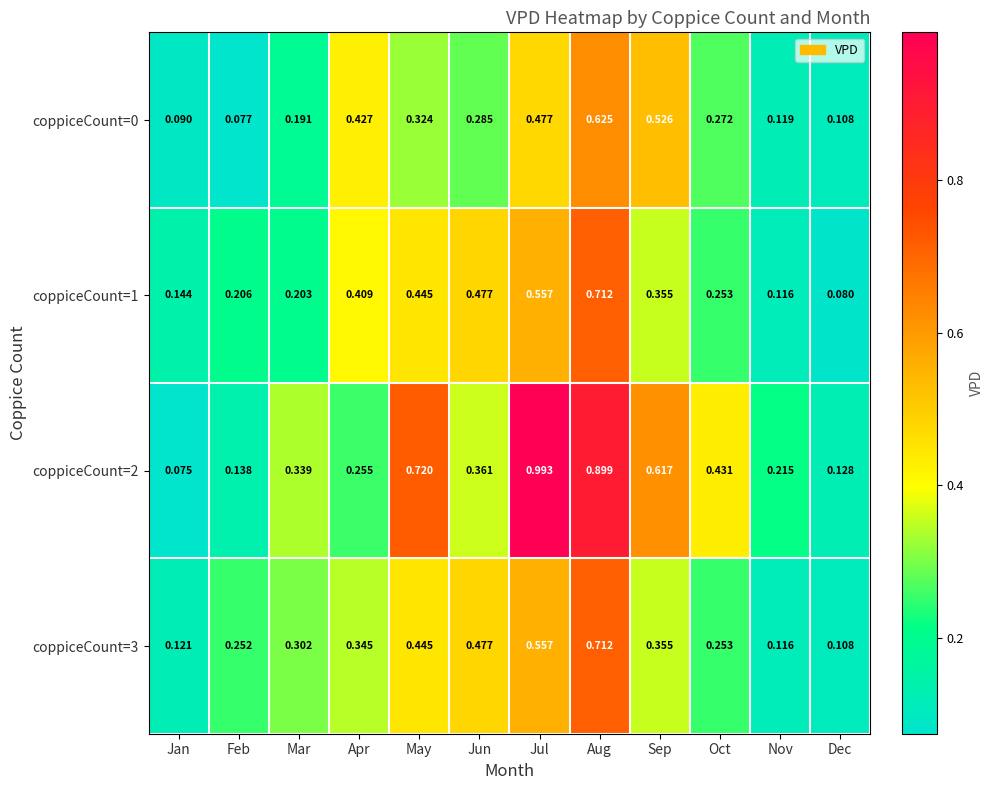

At which label is coppiceCount=1 closest to 0?

Dec